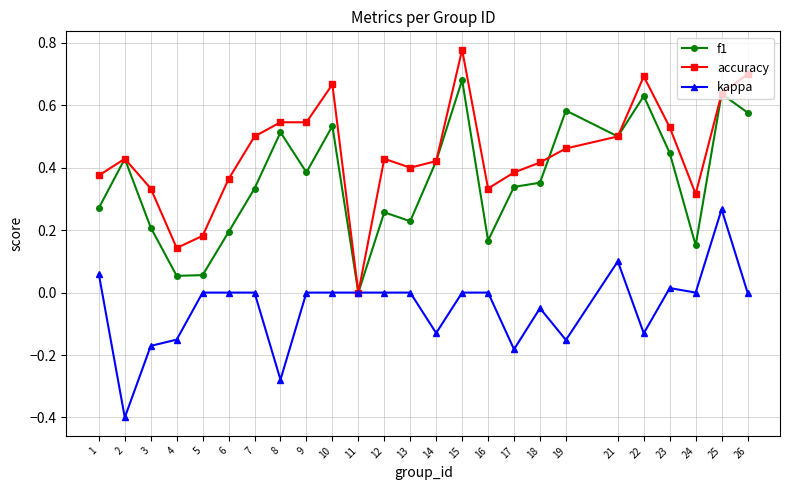

How many distinct data groups are displayed?

3